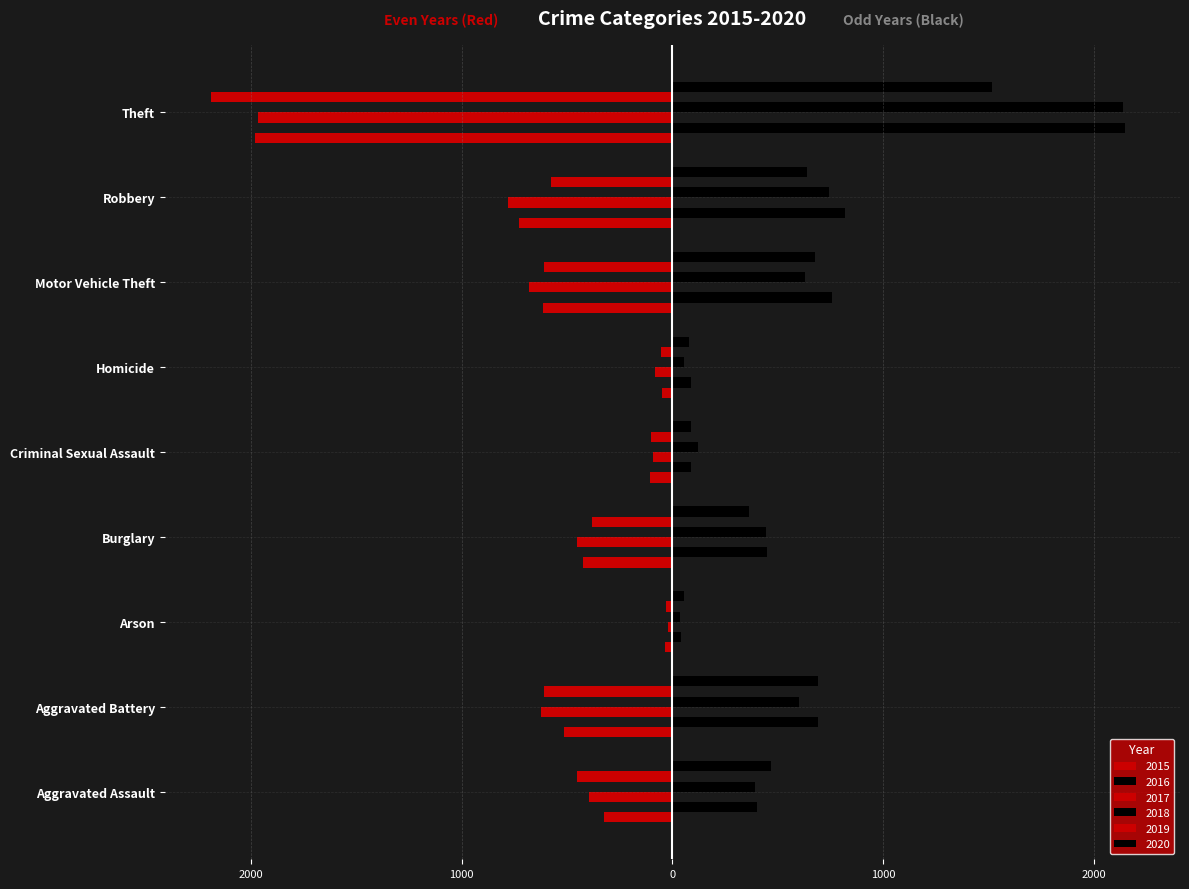

What is the lowest value of the 2018 series?

37